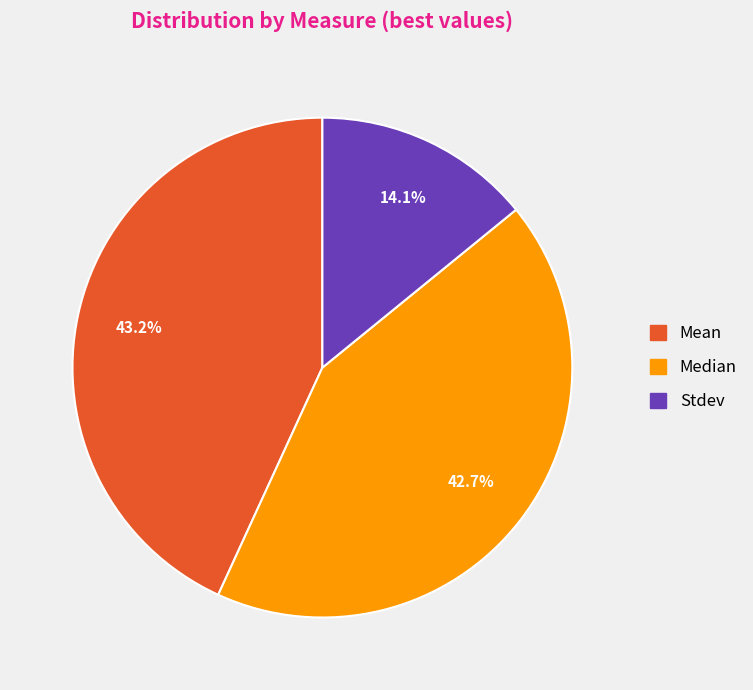

What is the smallest slice in the pie chart?

Stdev